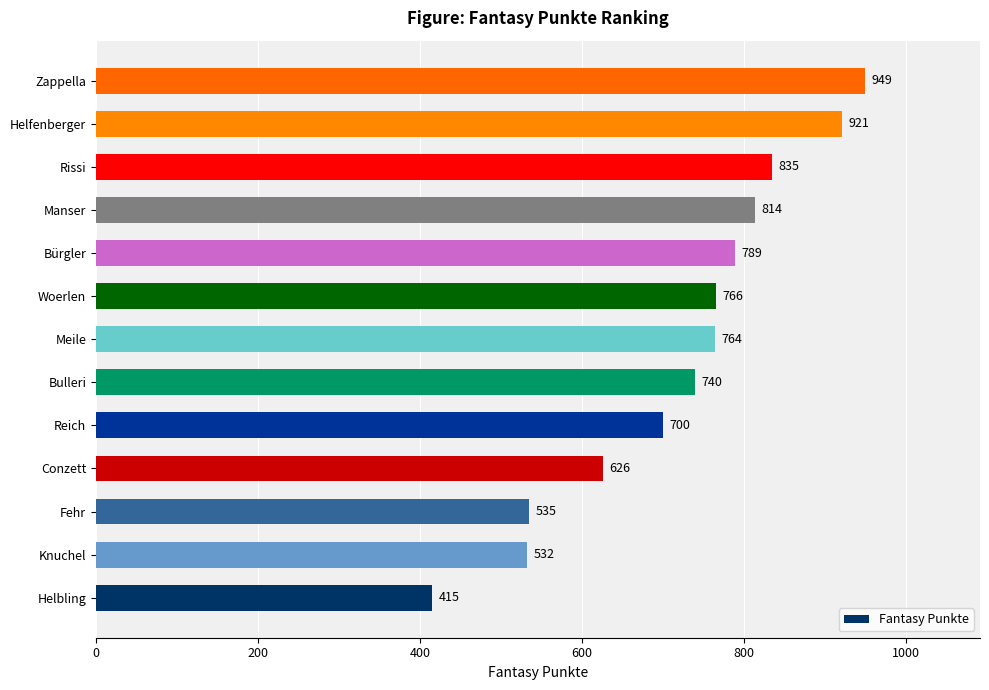

What is the smallest value displayed?

415